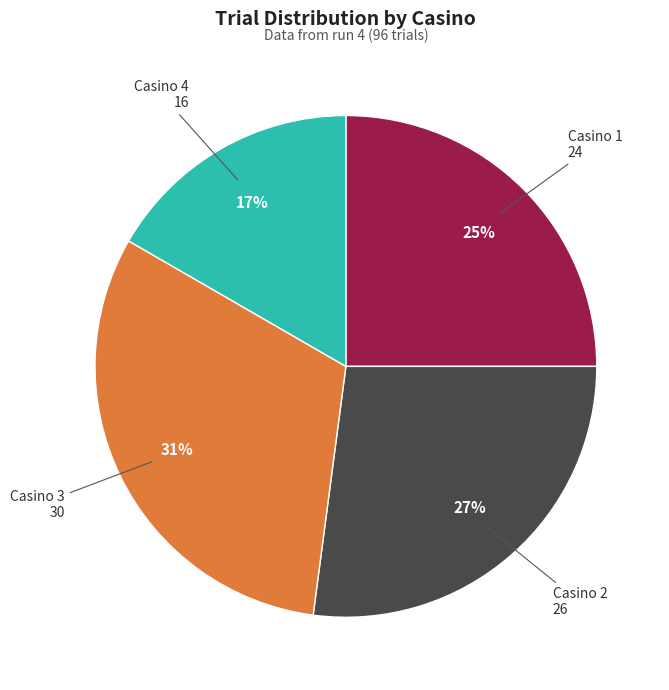

To the nearest percent, what is the average slice percentage?

25%